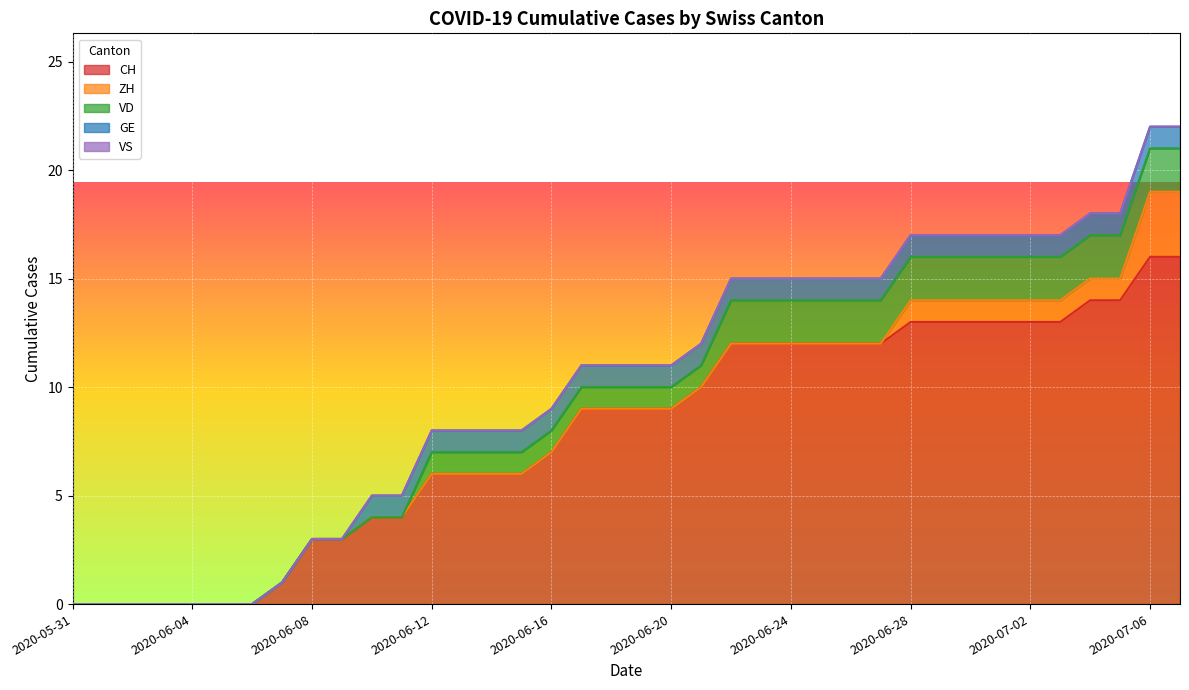

Which series has the widest spread of values?

CH